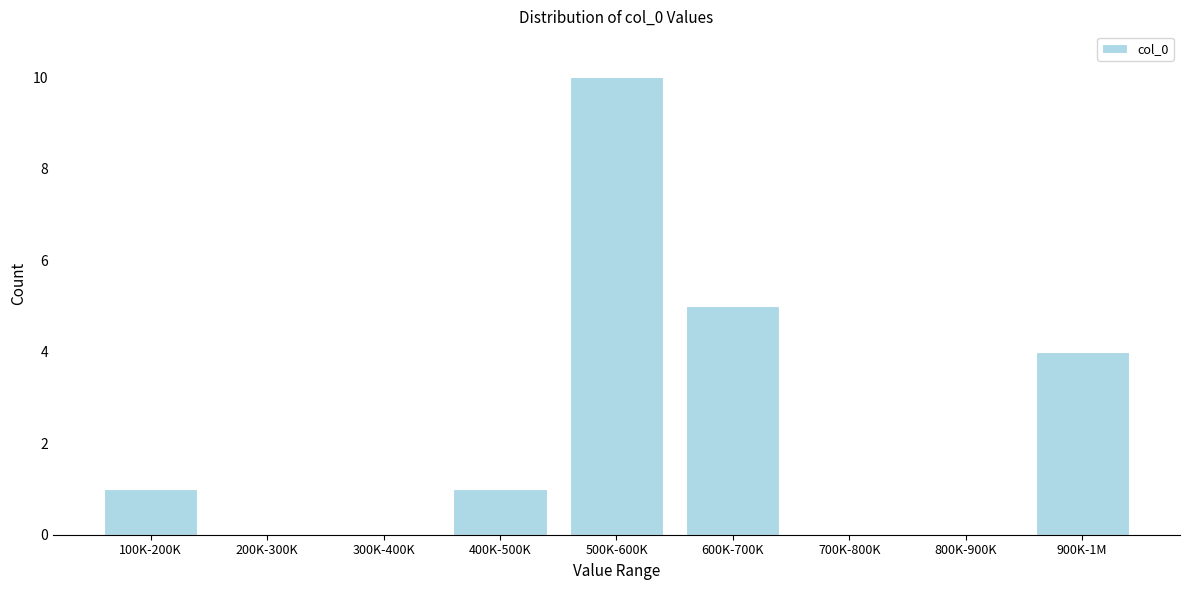

Reading left to right, transcribe all the data shown in this chart.

100K-200K=1	200K-300K=0	300K-400K=0	400K-500K=1	500K-600K=10	600K-700K=5	700K-800K=0	800K-900K=0	900K-1M=4